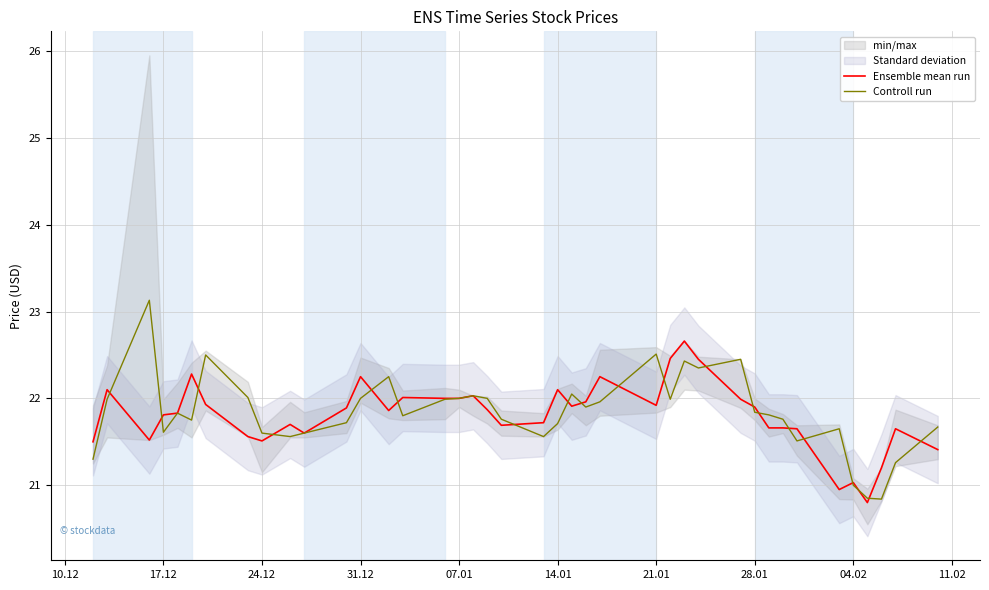

At how many categories does at least one series exceed 23?

1